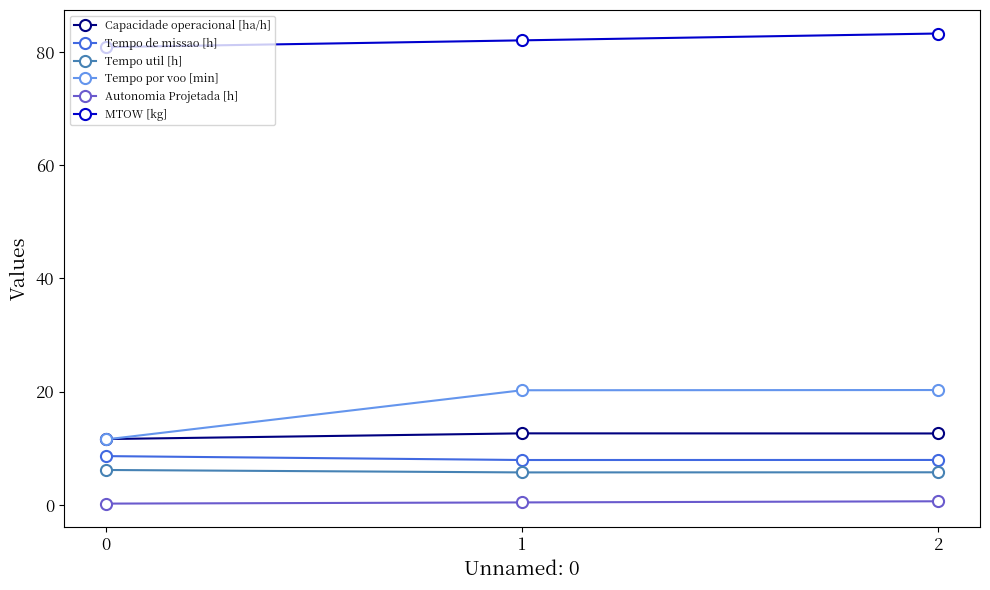

Which series has the largest total across all categories?

MTOW [kg]